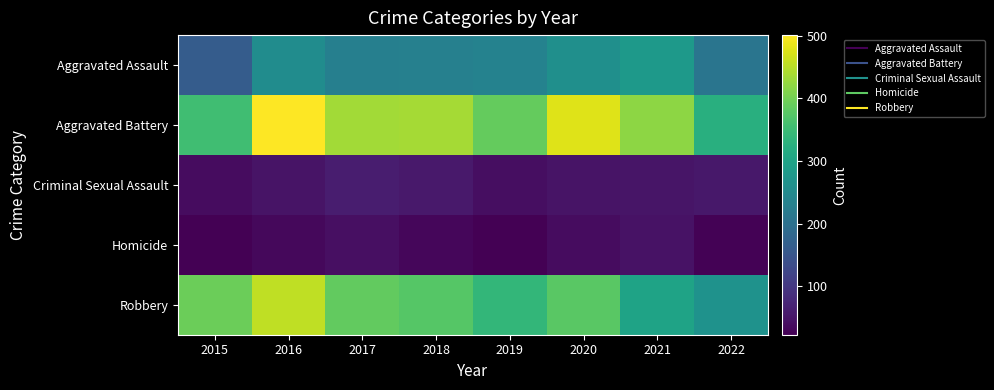

Which series has the largest total across all categories?

Aggravated Battery